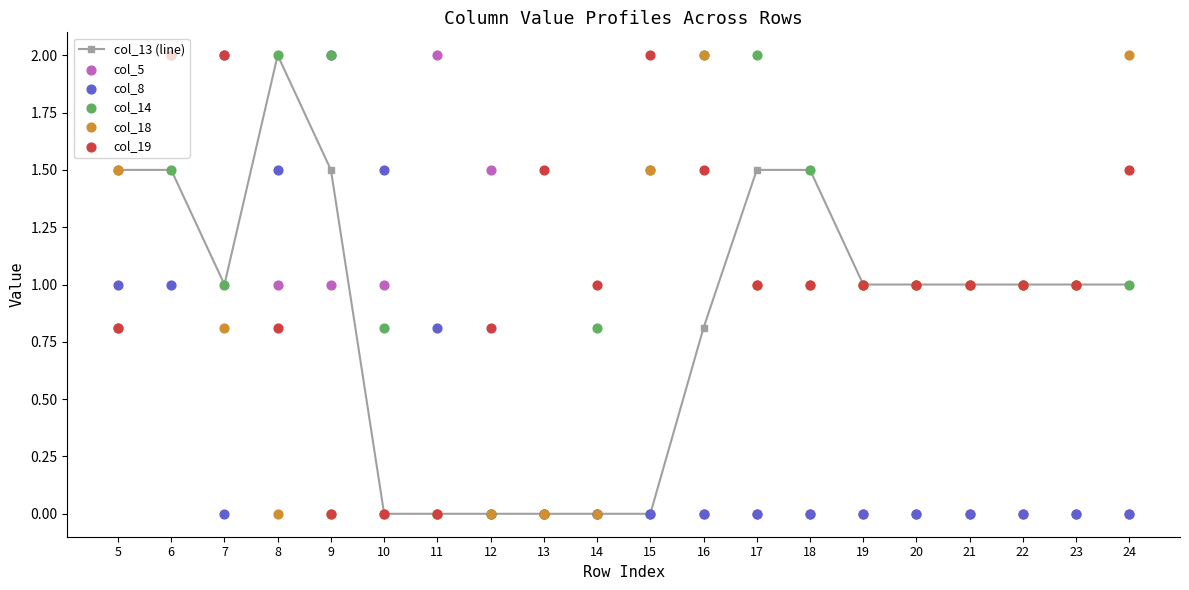

At how many categories does at least one series exceed 1?

14